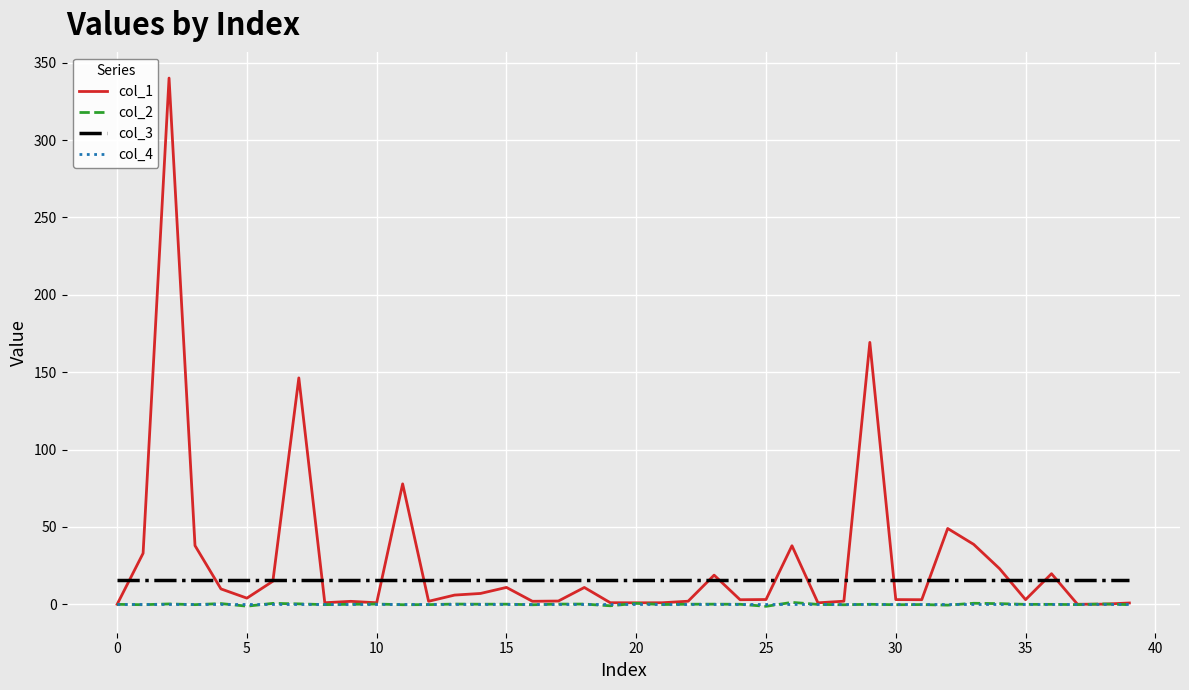

What is the greatest value displayed?

340.0